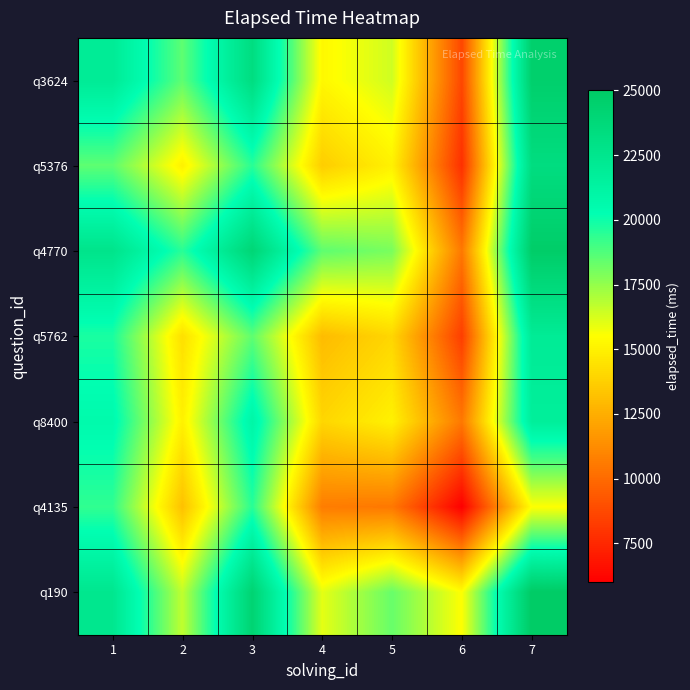

At which category does the chart reach its peak across all series?

7